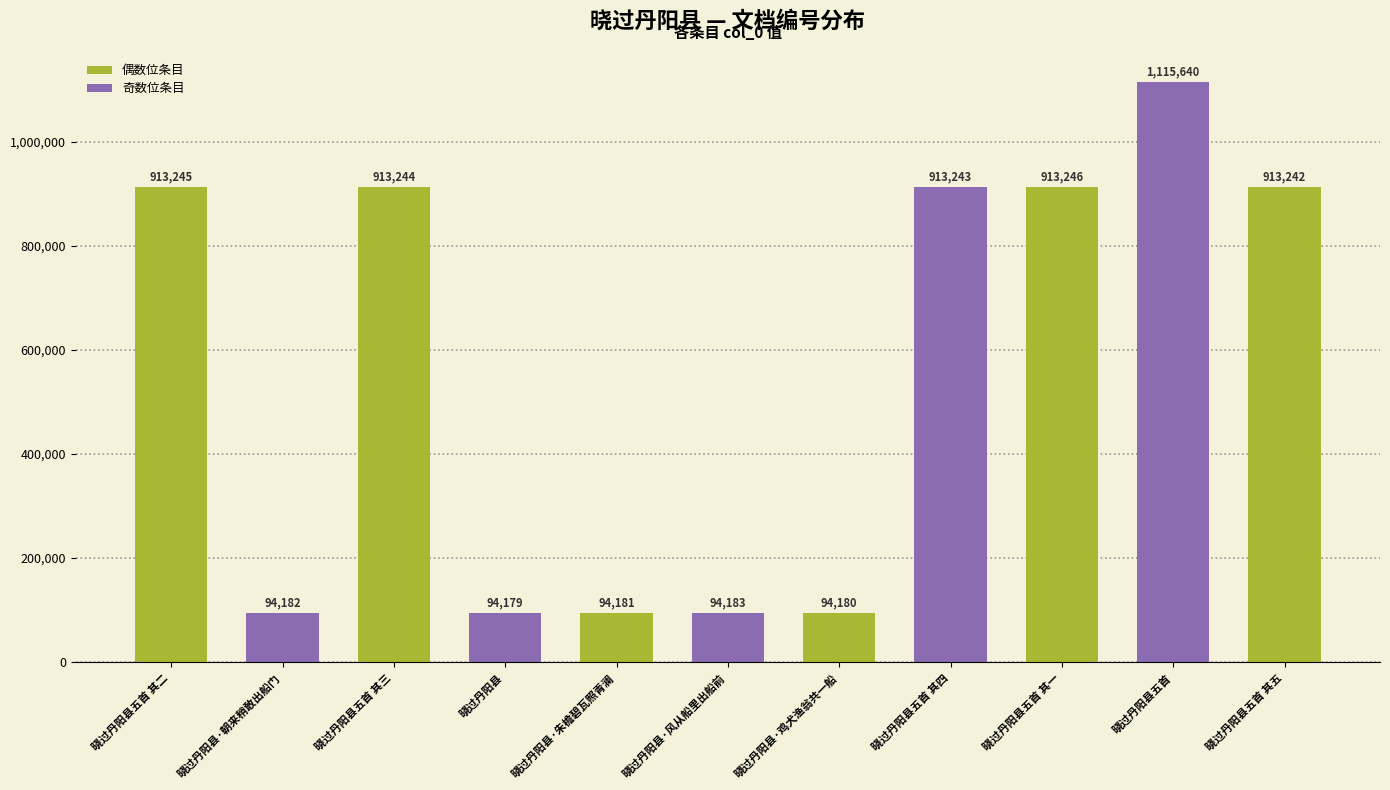

How many series are shown in this chart?

1